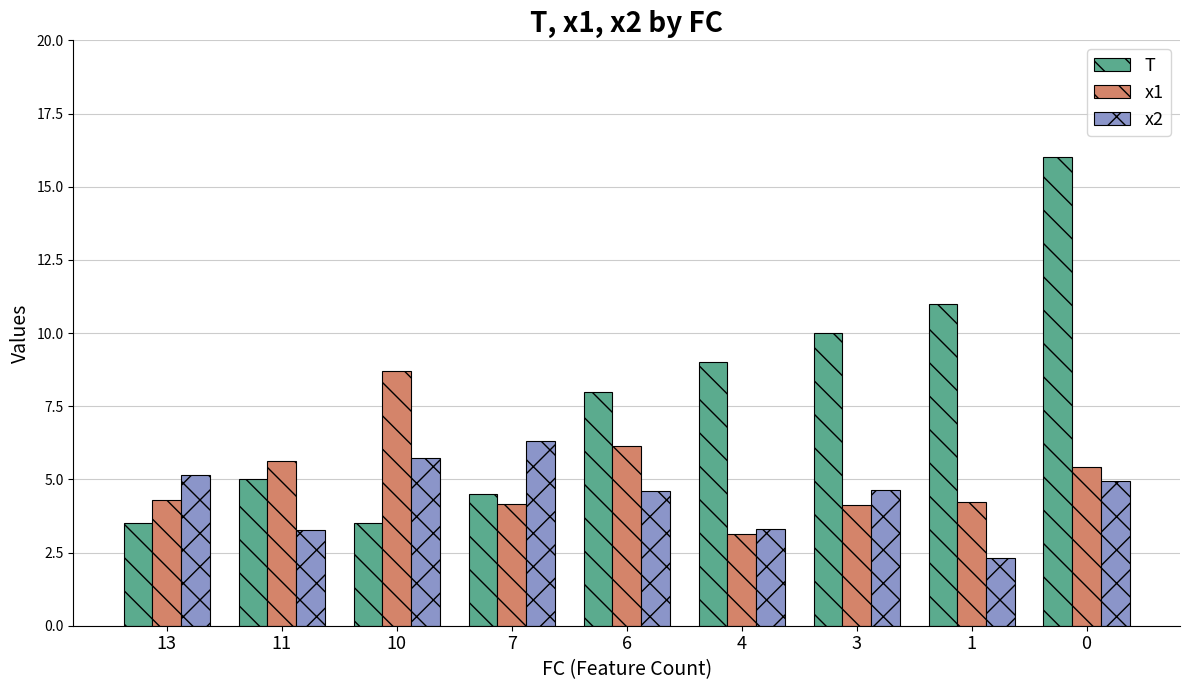

How many groups of bars are there?

9